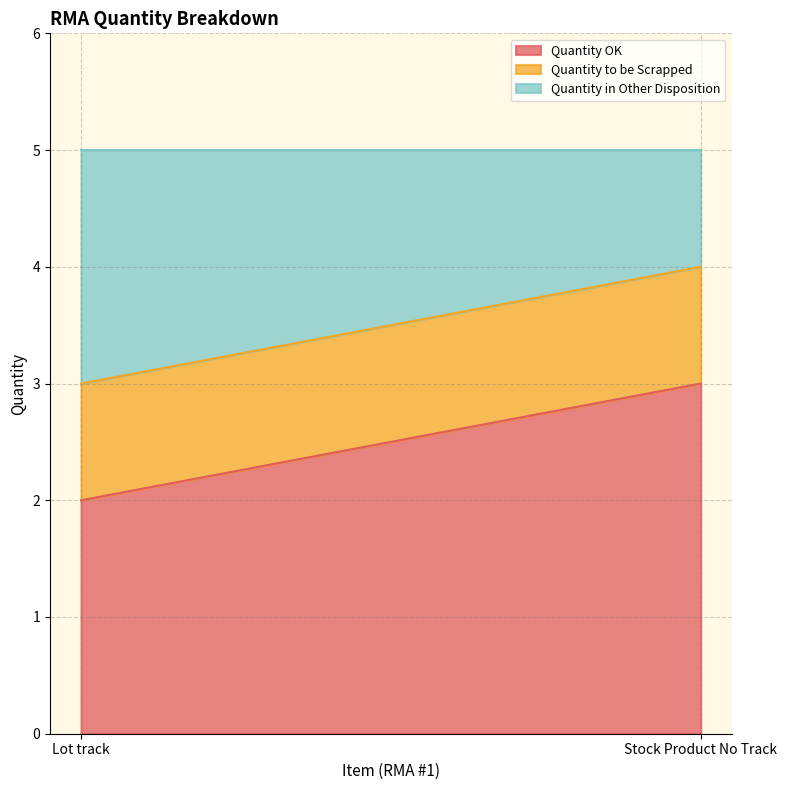

What is the label of the 2nd point from the right?

Lot track